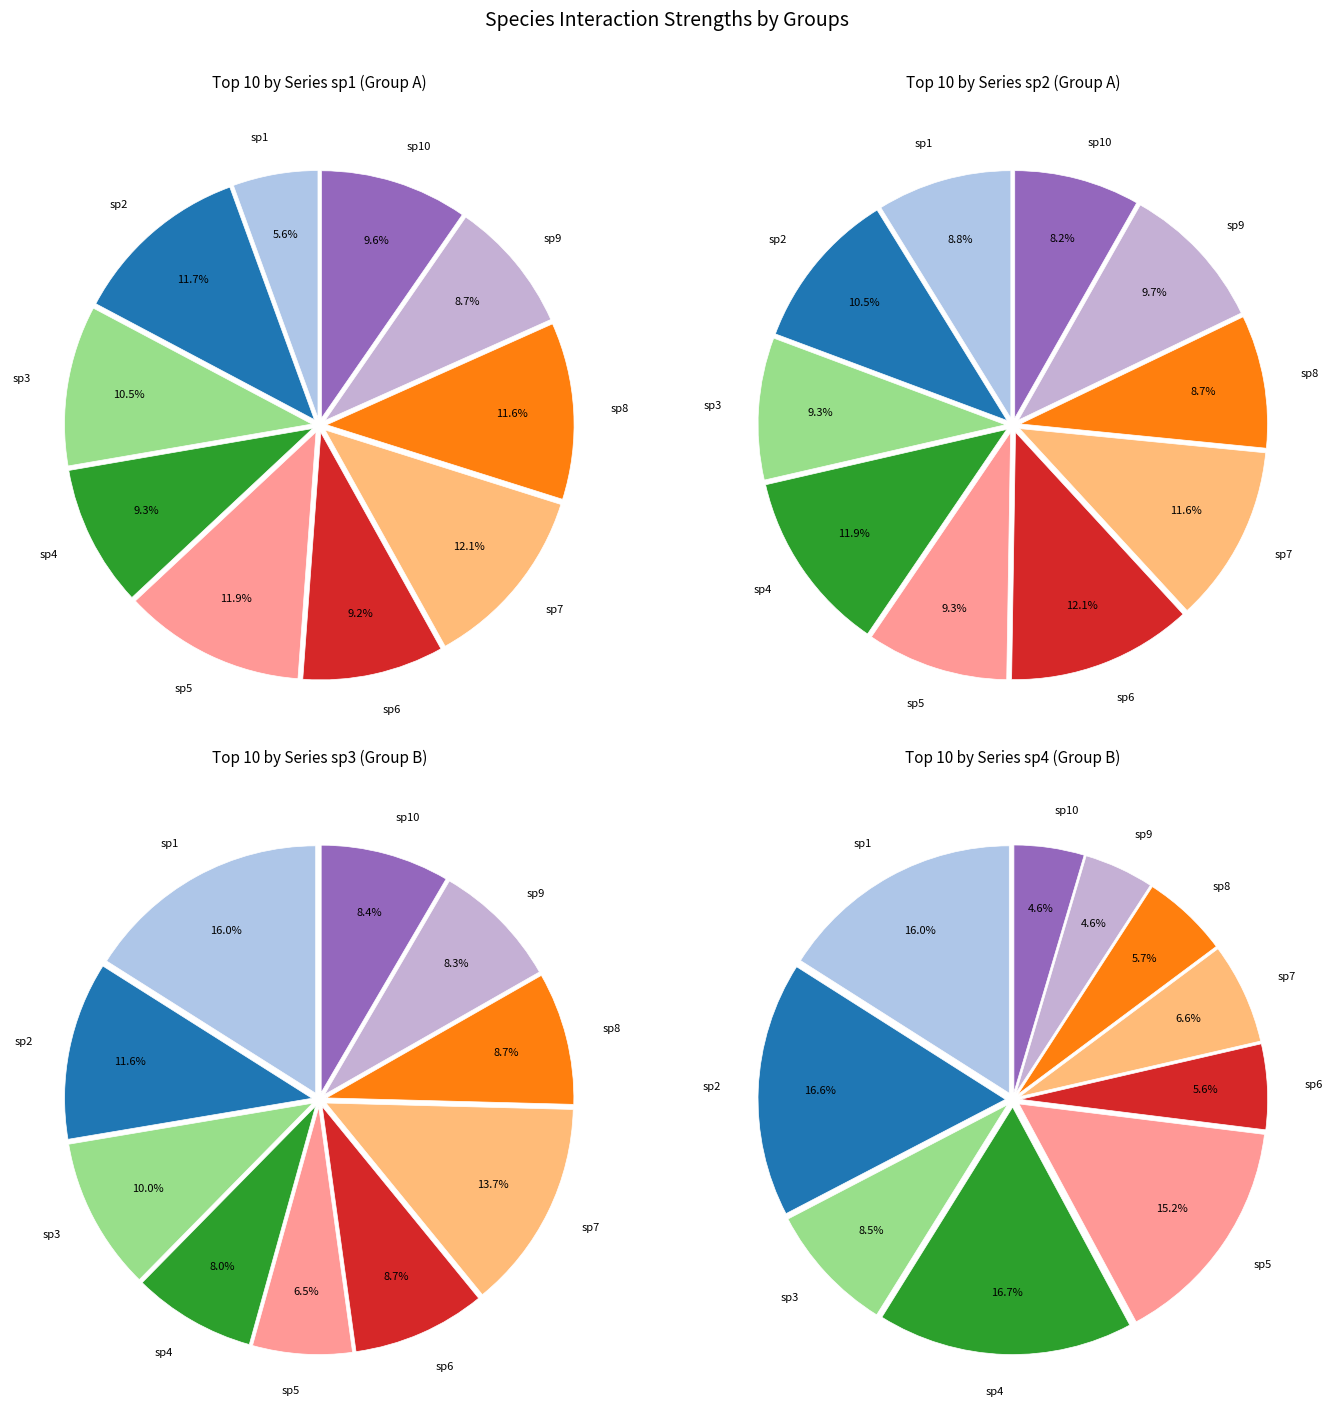

True or false: sp4 accounts for 17% of the total.

True